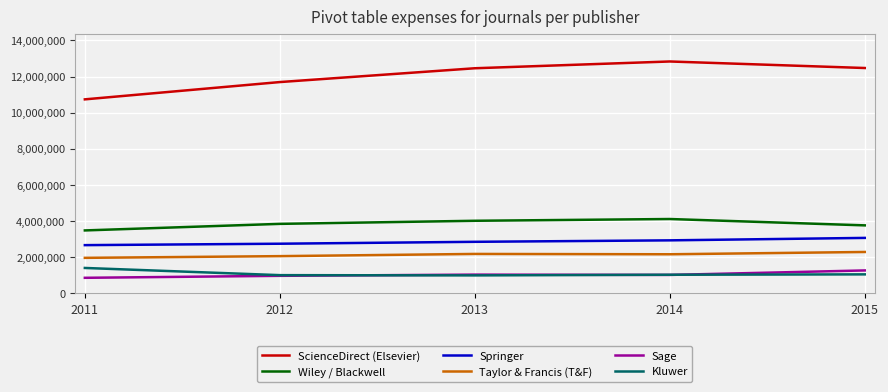

True or false: Sage and ScienceDirect (Elsevier) cross at least once.

False